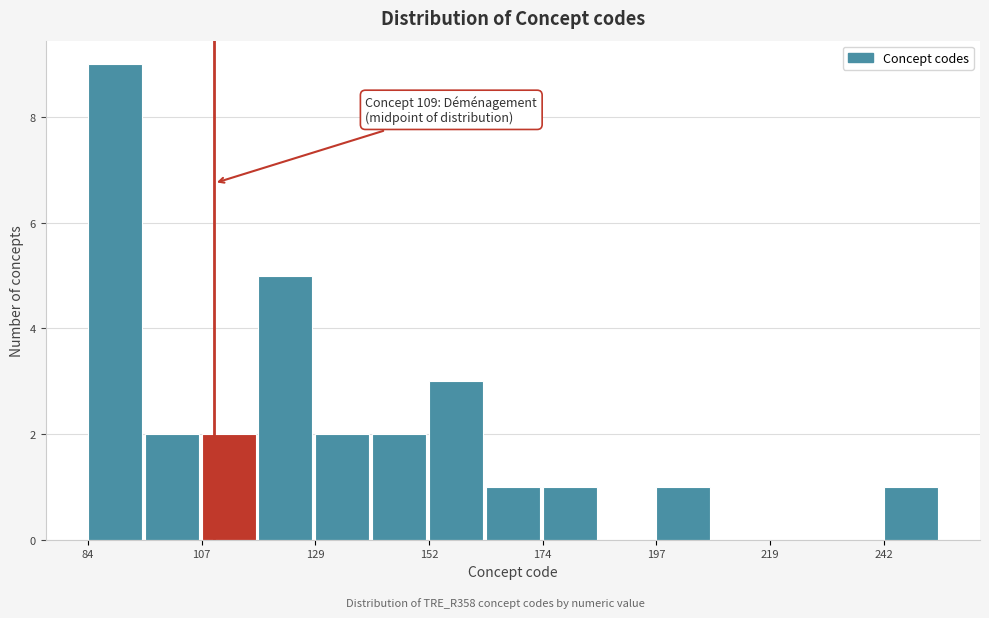

Around what value on the x-axis is the tallest bar? Give the approximate position of its centre, as read against the axis.

90